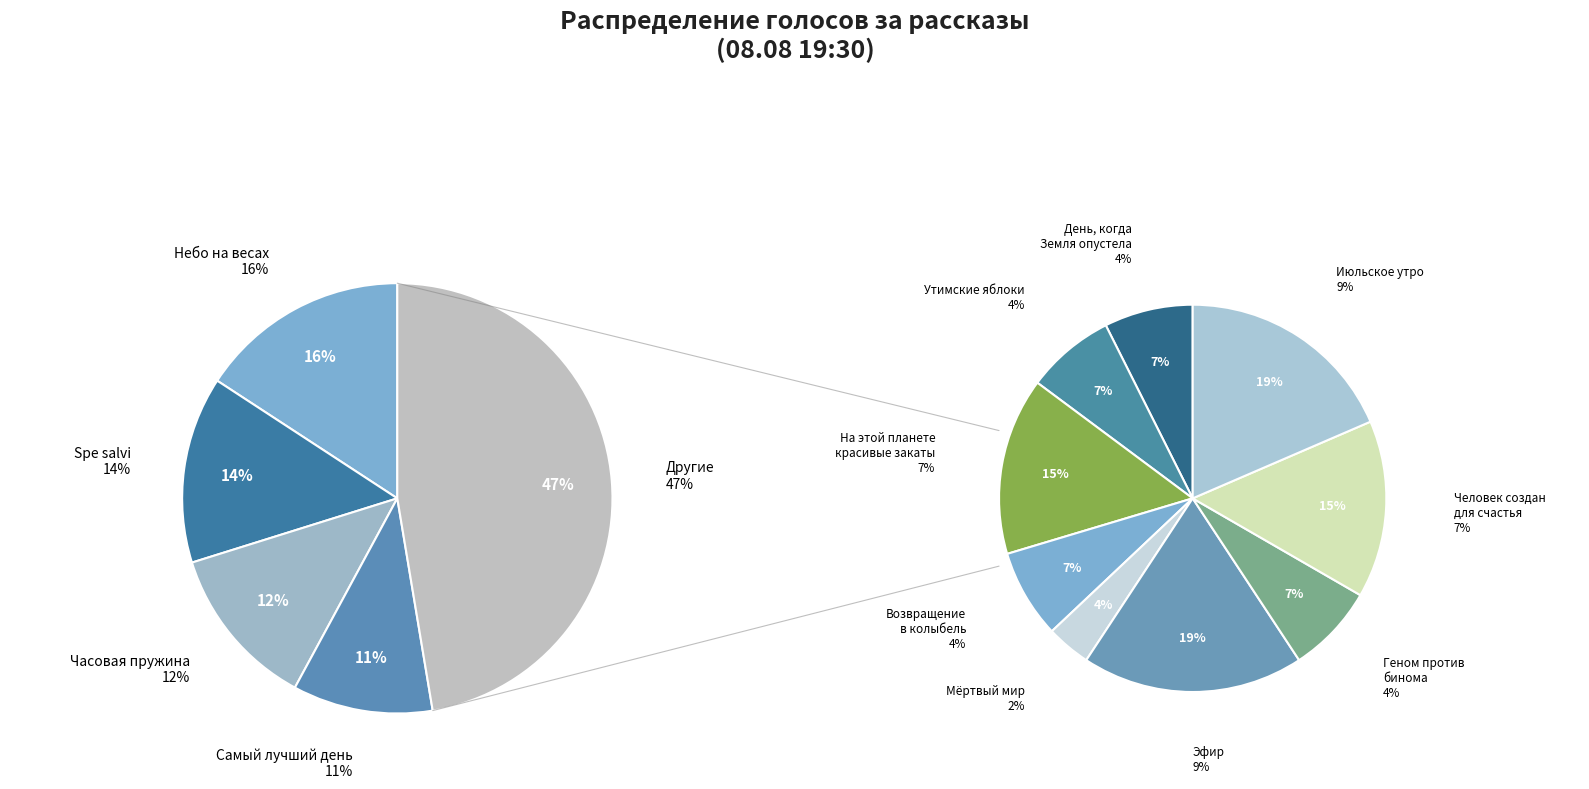

To the nearest percent, what is the combined percentage of Мёртвый мир and Возвращение в колыбель?

5%